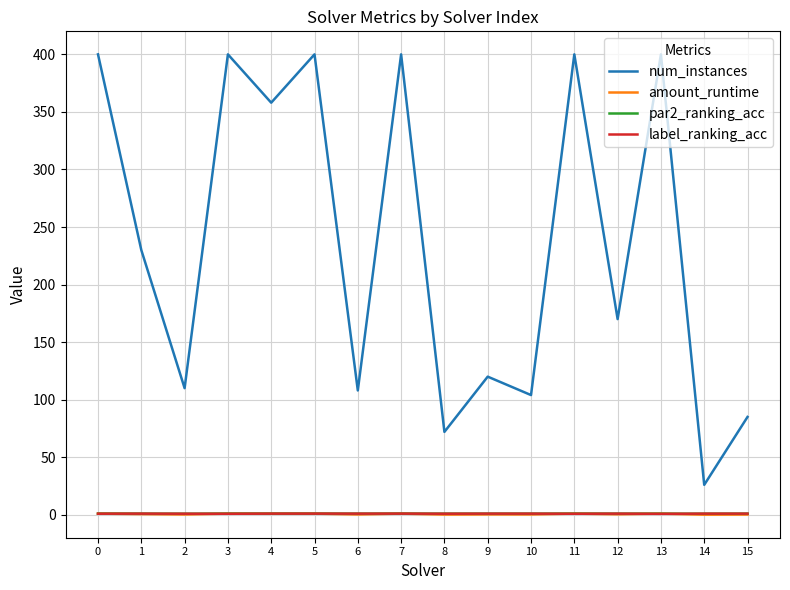

What is the greatest value displayed?

400.0